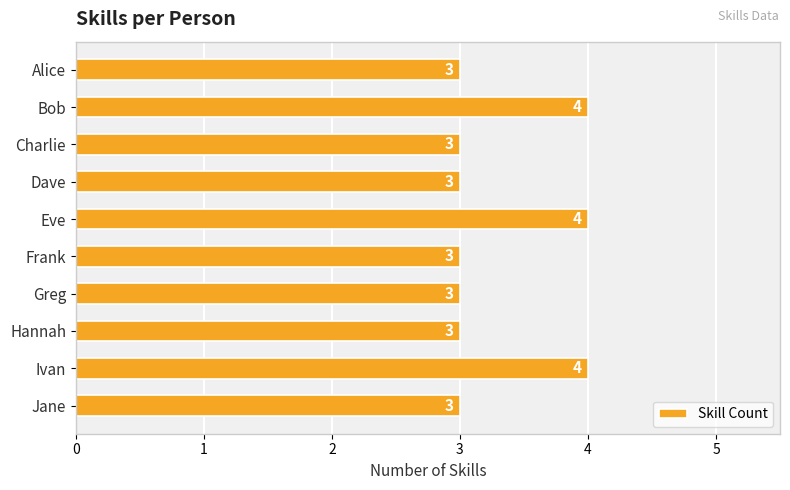

How many categories are shown in the chart?

10